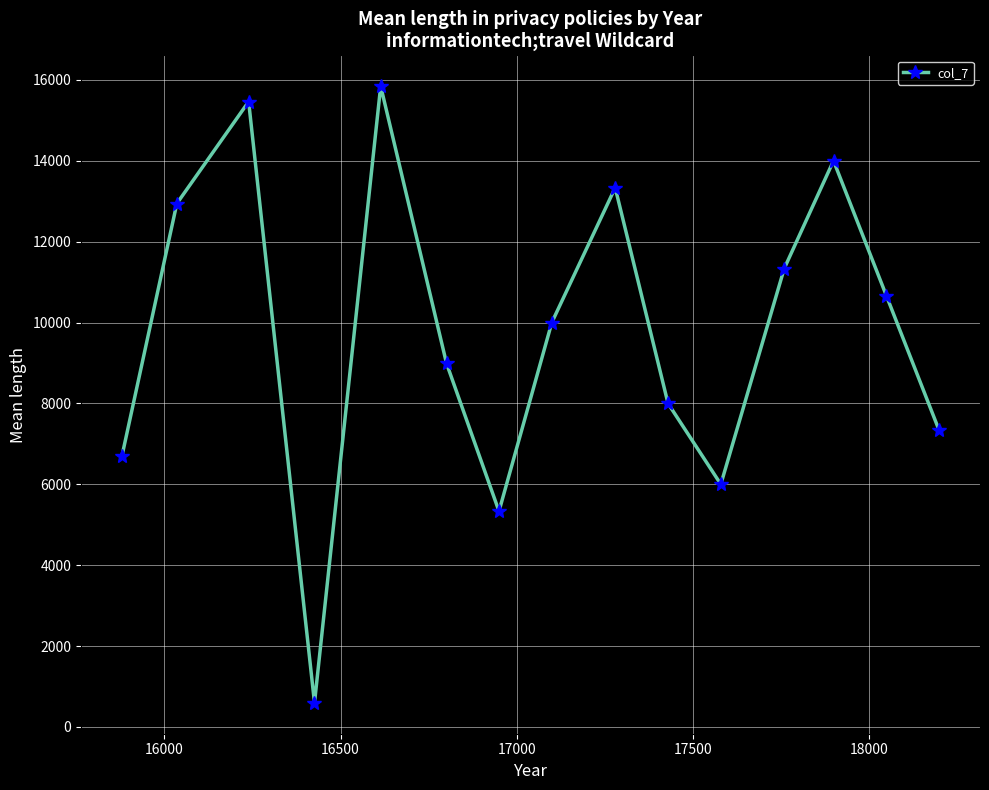

How many points are lower than both their immediate neighbors (excluding endpoints)?

3